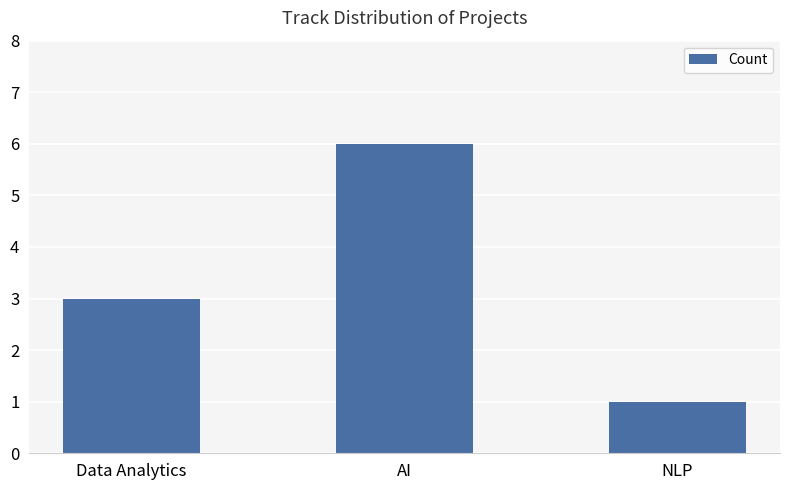

What is the change in value from Data Analytics to AI?

+3